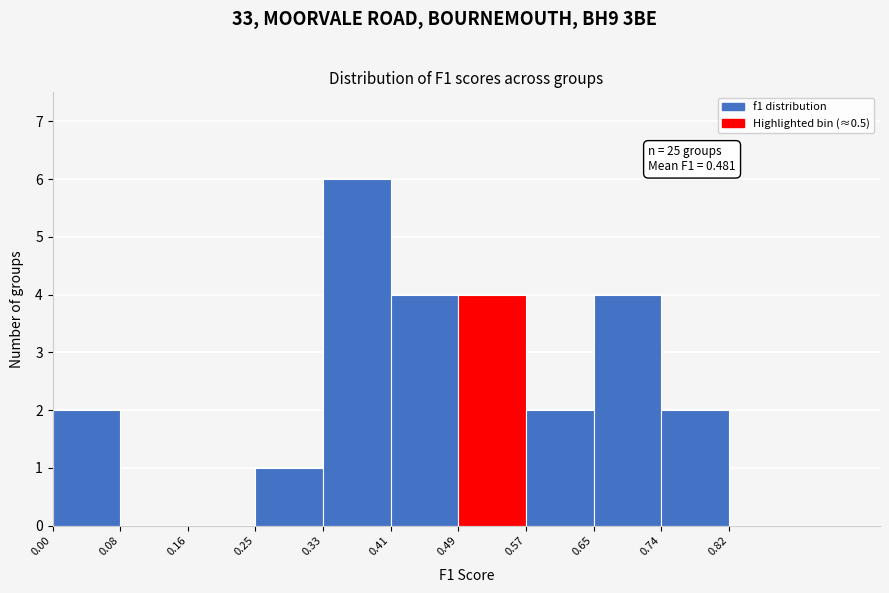

Over which range of the x-axis is the bar tallest?

0.33 to 0.41